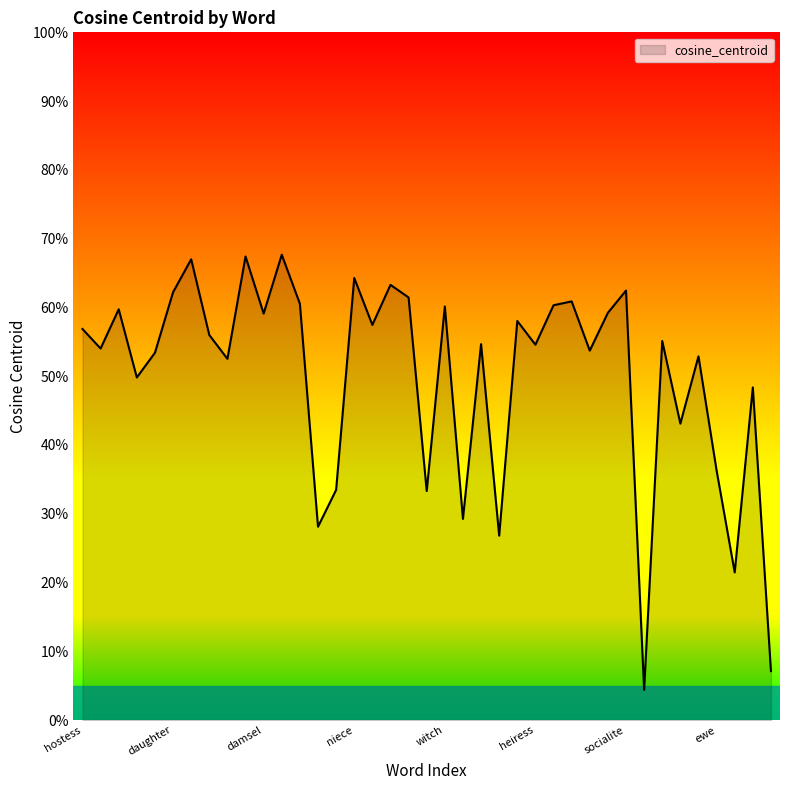

True or false: the data has more than 2 interior local peaks.

True